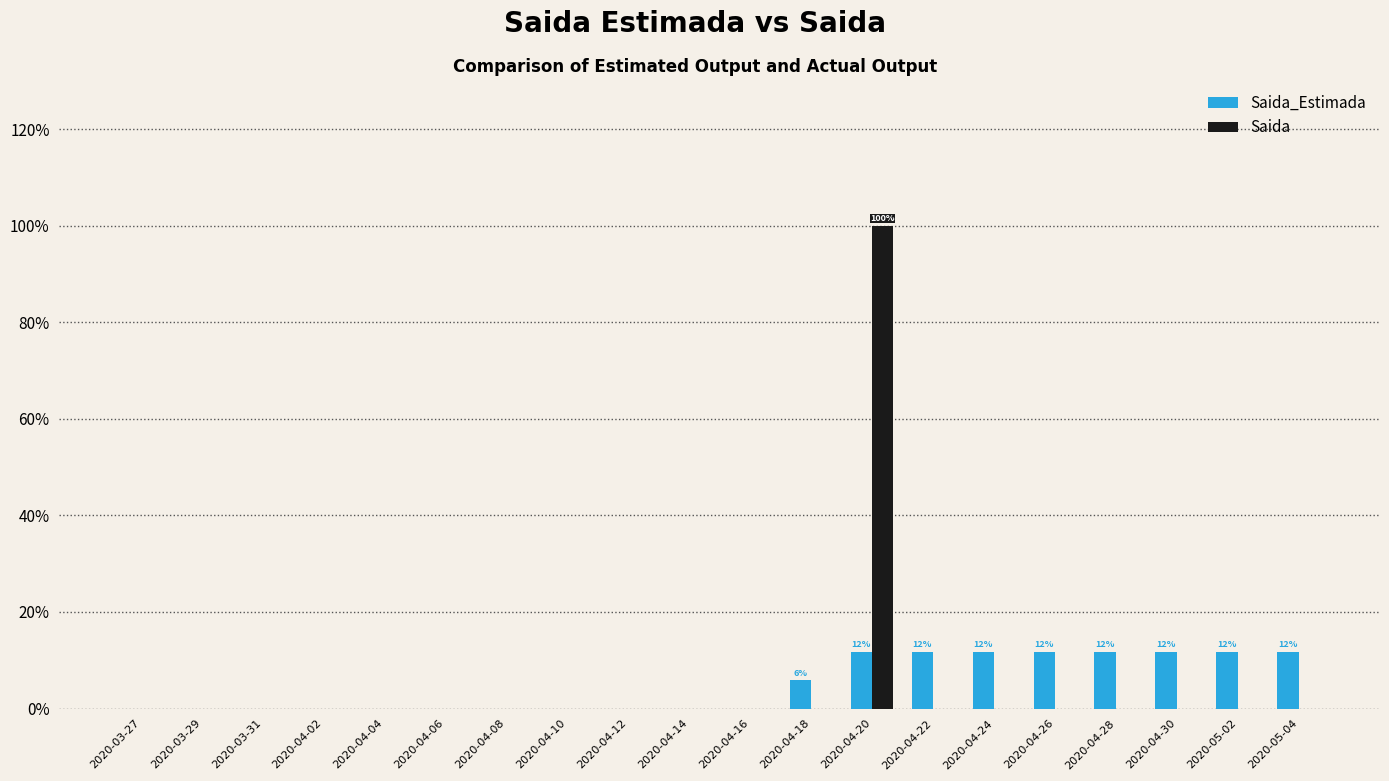

Does the chart contain stacked bars?

No